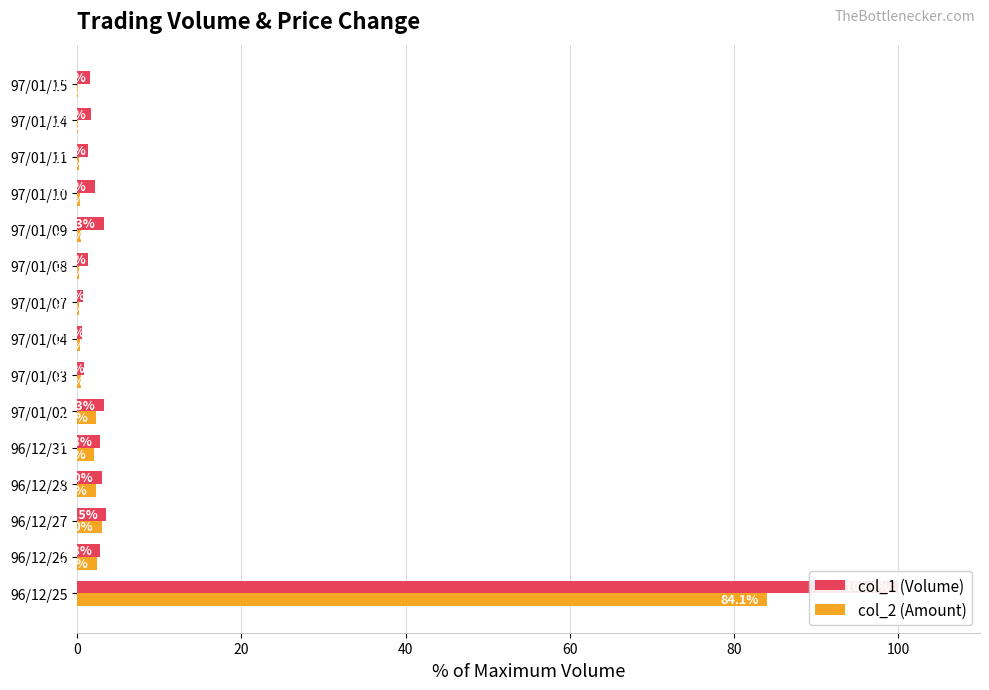

Which series has the widest spread of values?

col_1 (Volume)